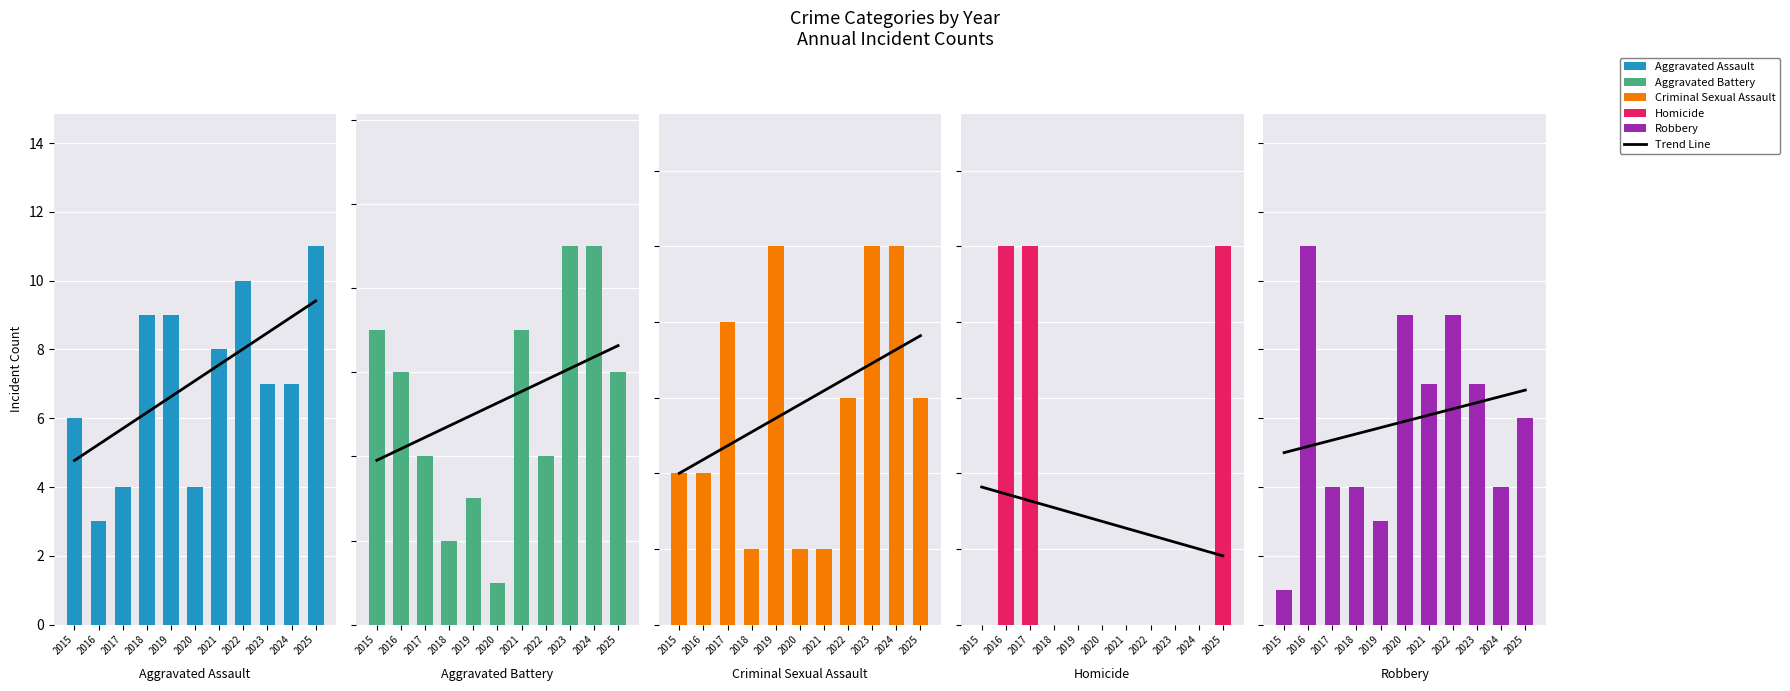

What is the sum of the Robbery values at 2017 and 2025?

10.0